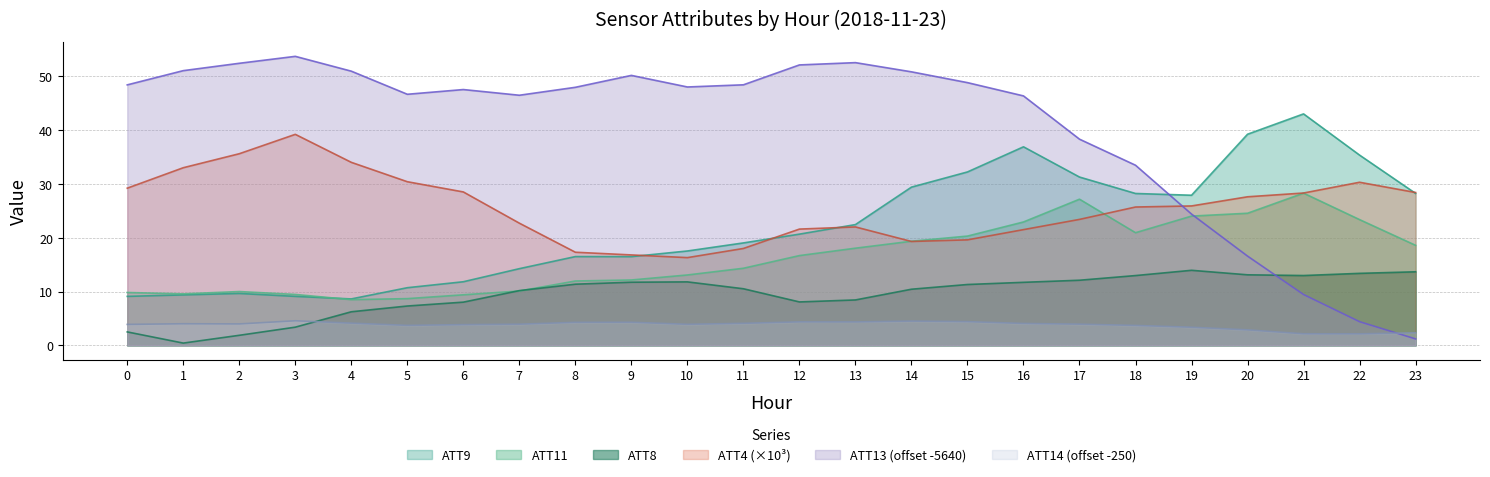

What is the difference between the highest and lowest values at 22?

33.2